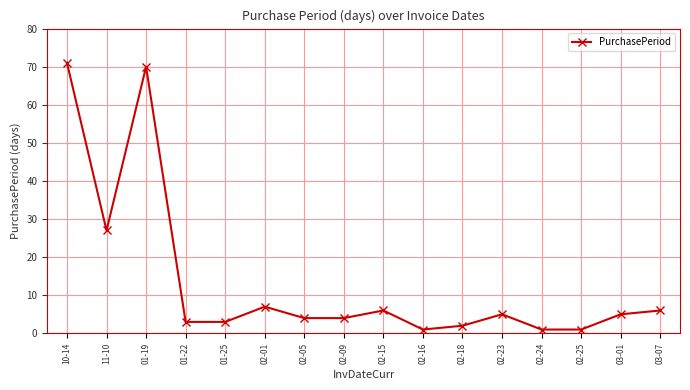

Which has a higher value, 02-01 or 01-22?

02-01